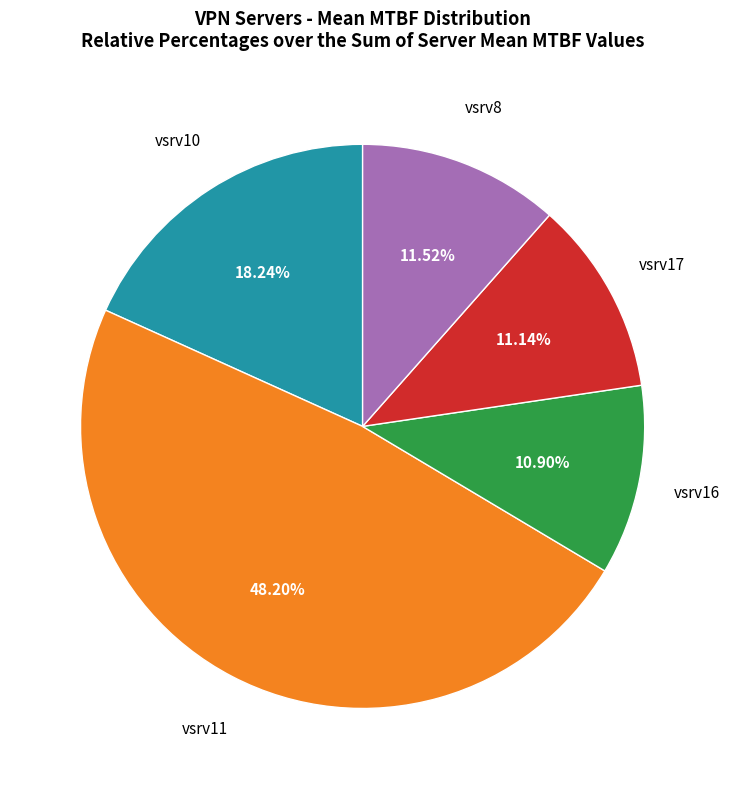

To the nearest percent, what is the difference between the largest and smallest slice percentages?

37%